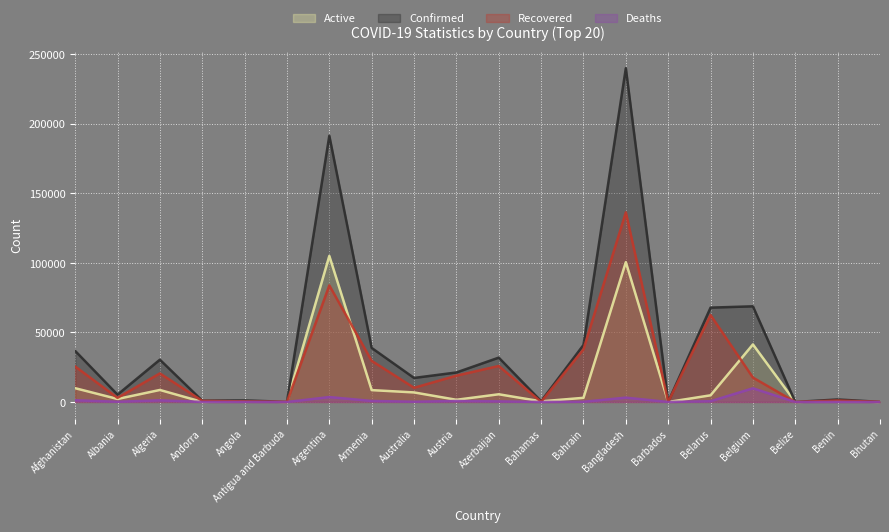

What is the difference between the Deaths values at Barbados and Bangladesh?

3125